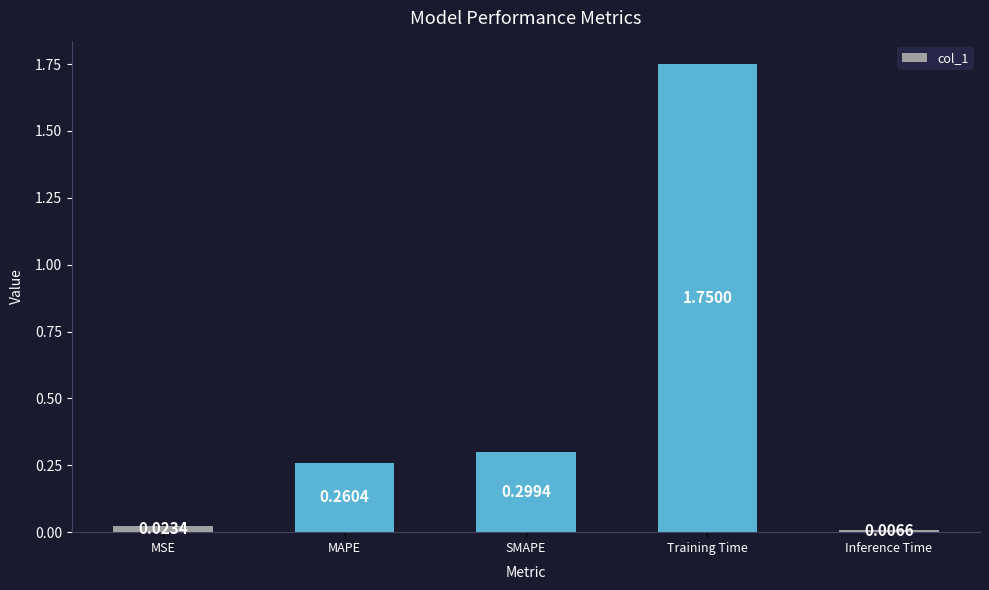

Which category has the highest value across all series?

Training Time